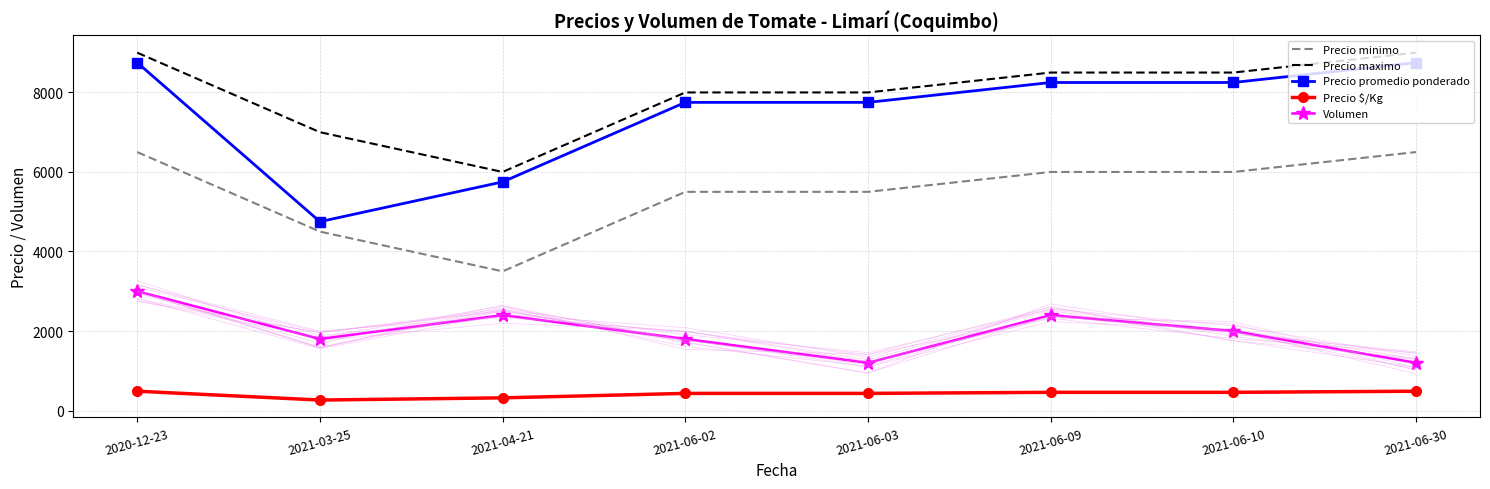

At which label is Precio minimo closest to 5000?

2021-03-25